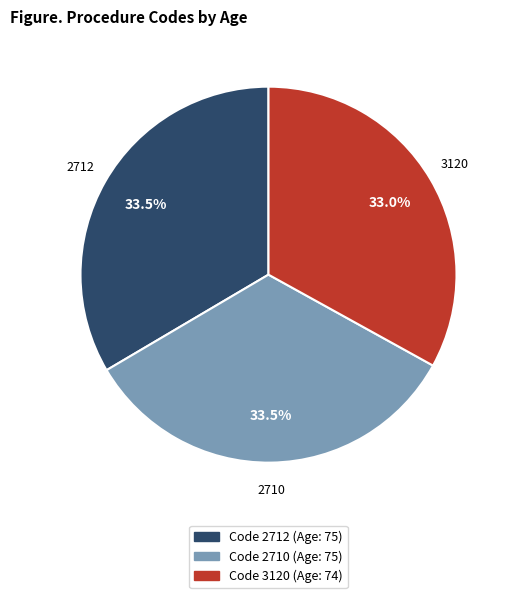

Is there a majority slice in this chart?

No